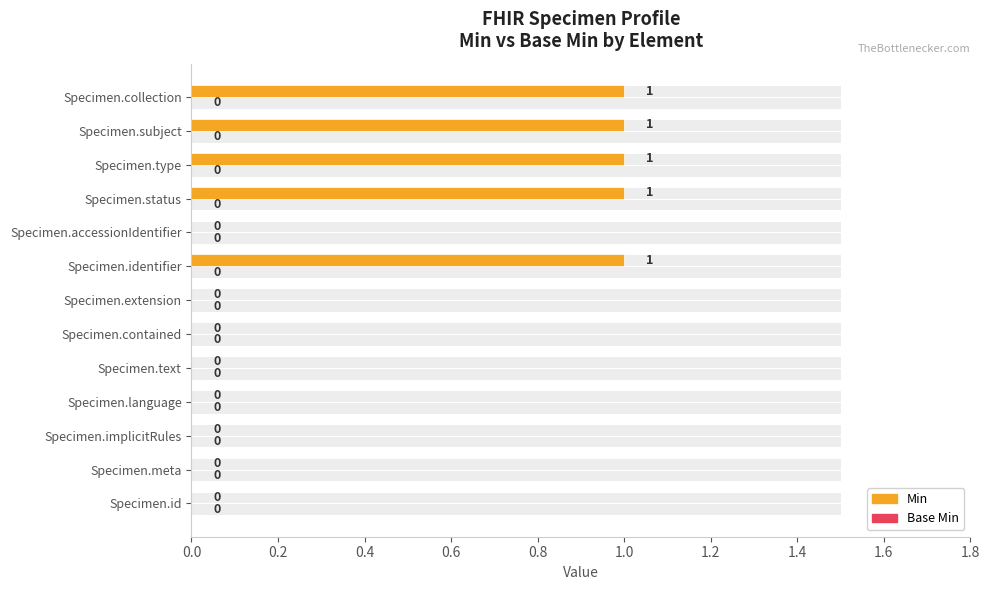

How many bars are there in each group?

2